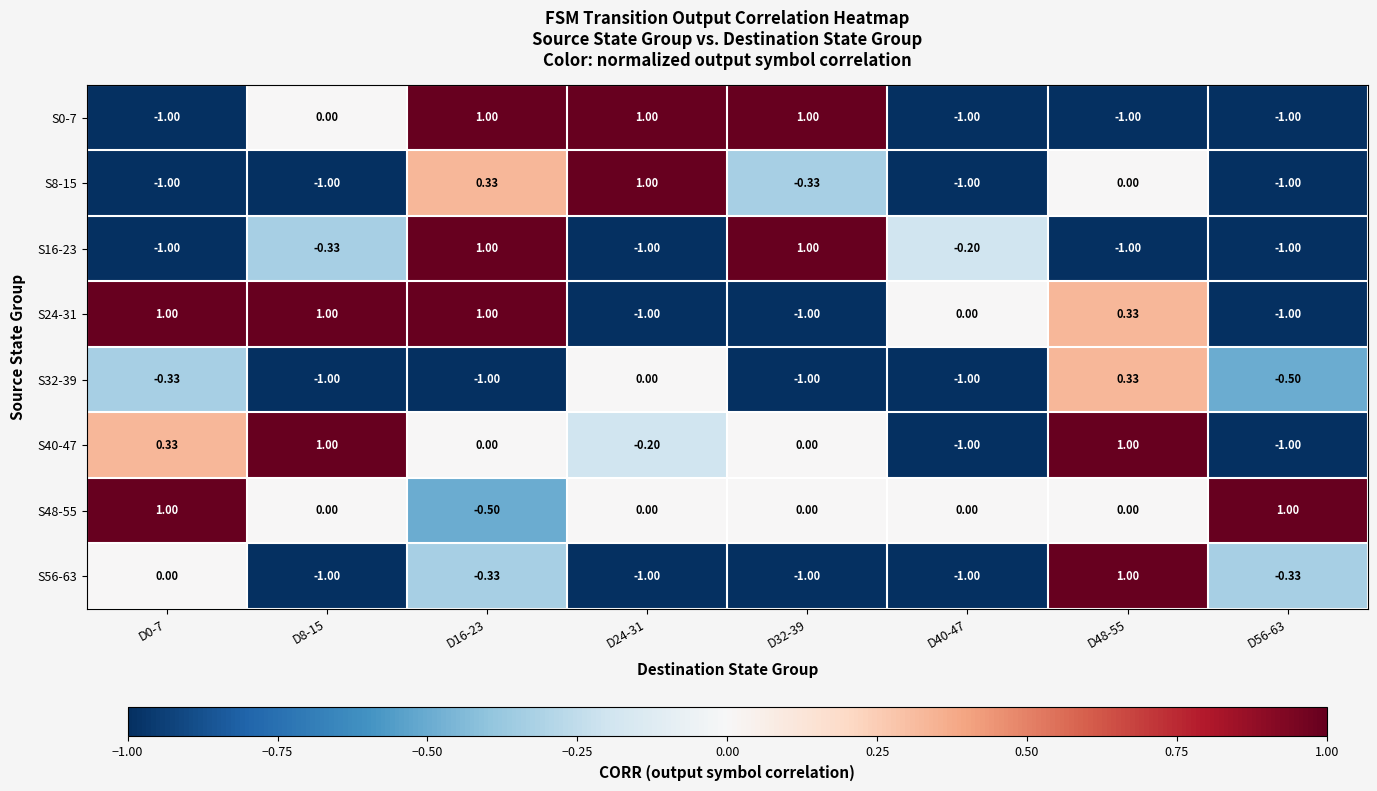

List the series in order of their peak value, highest first.

S0-7, S8-15, S16-23, S24-31, S40-47, S48-55, S56-63, S32-39